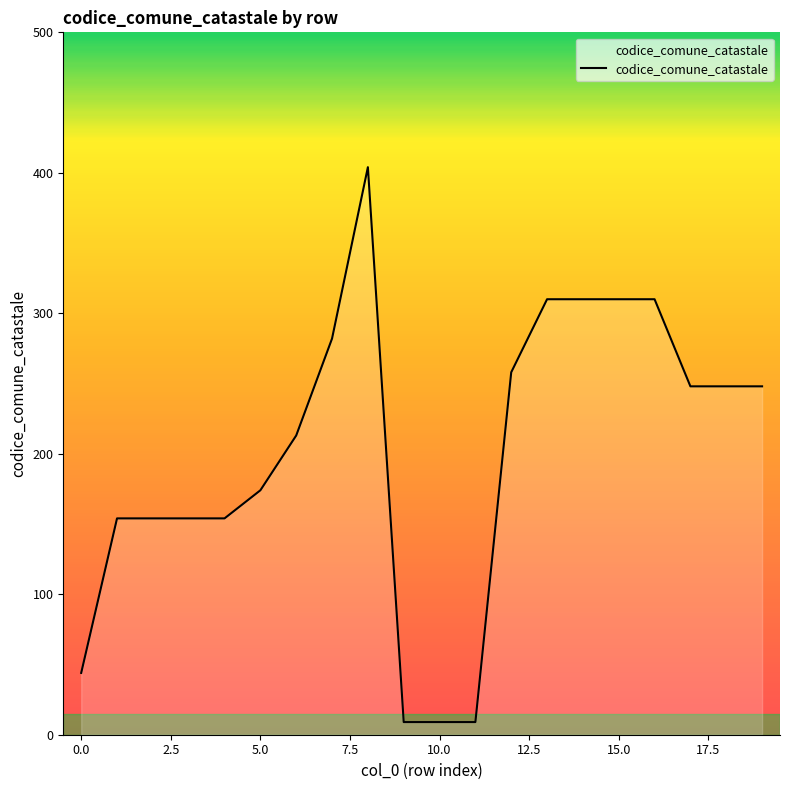

What is the greatest value displayed?

404